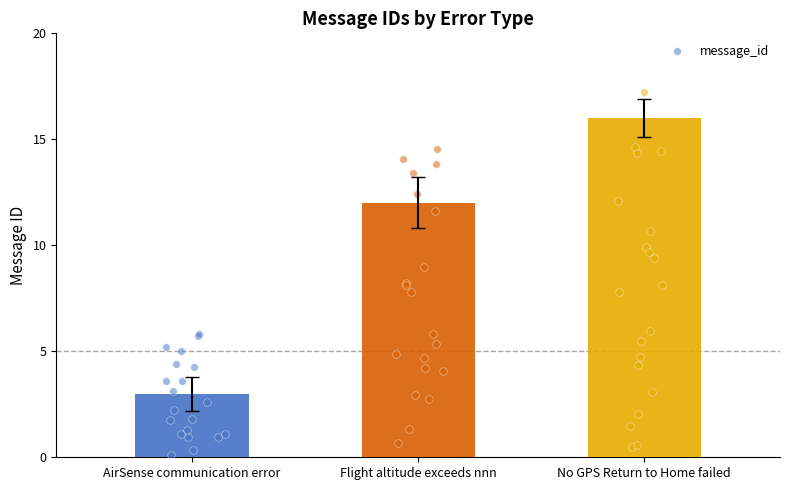

Between No GPS Return to Home failed and Flight altitude exceeds nnn, which is larger?

No GPS Return to Home failed